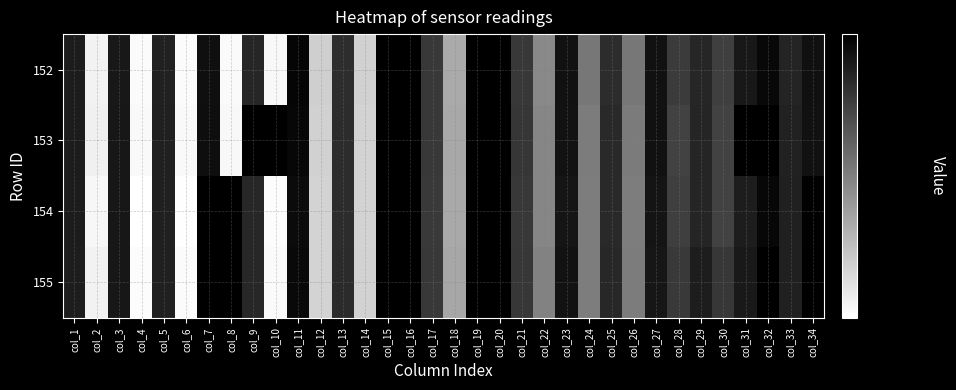

At col_32, list the series in order from largest to smallest.

155, 152, 153, 154